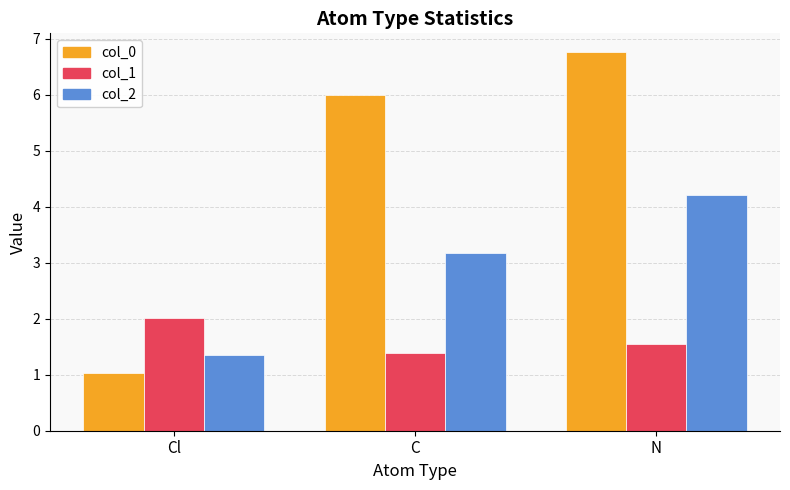

How many data points in col_0 are less than 5?

1